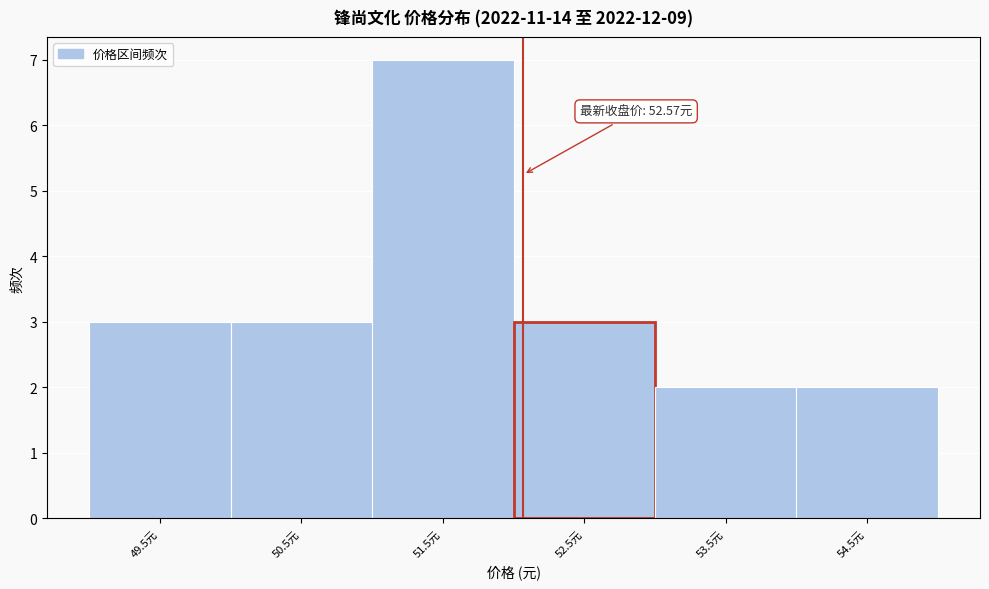

Reading left to right, what are all the values shown in this chart?

3	3	7	3	2	2